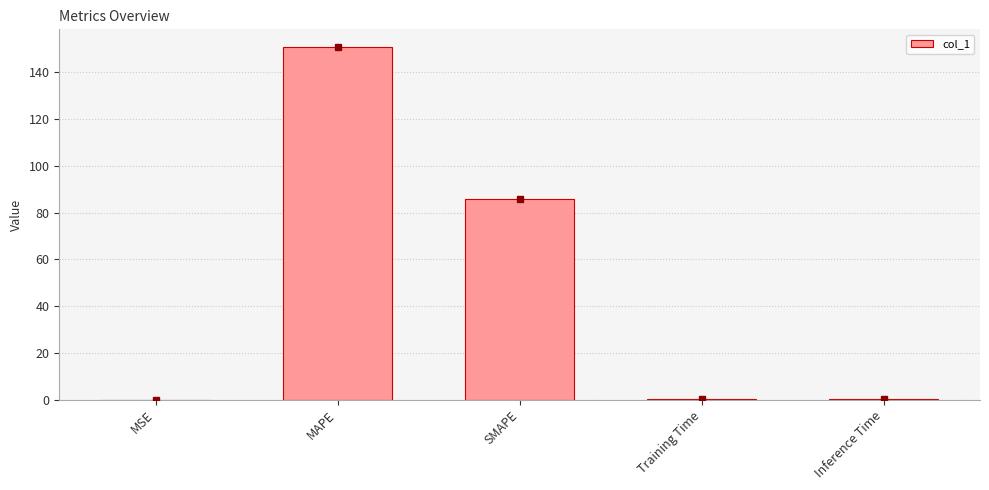

What is the sum of all values?

237.3